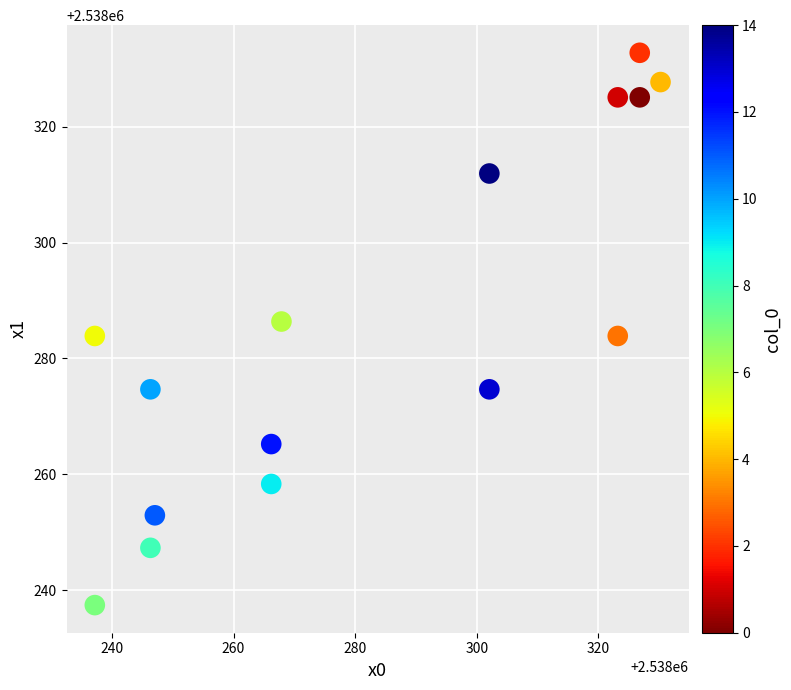

What is the range of X values (max minus min)?

93.1